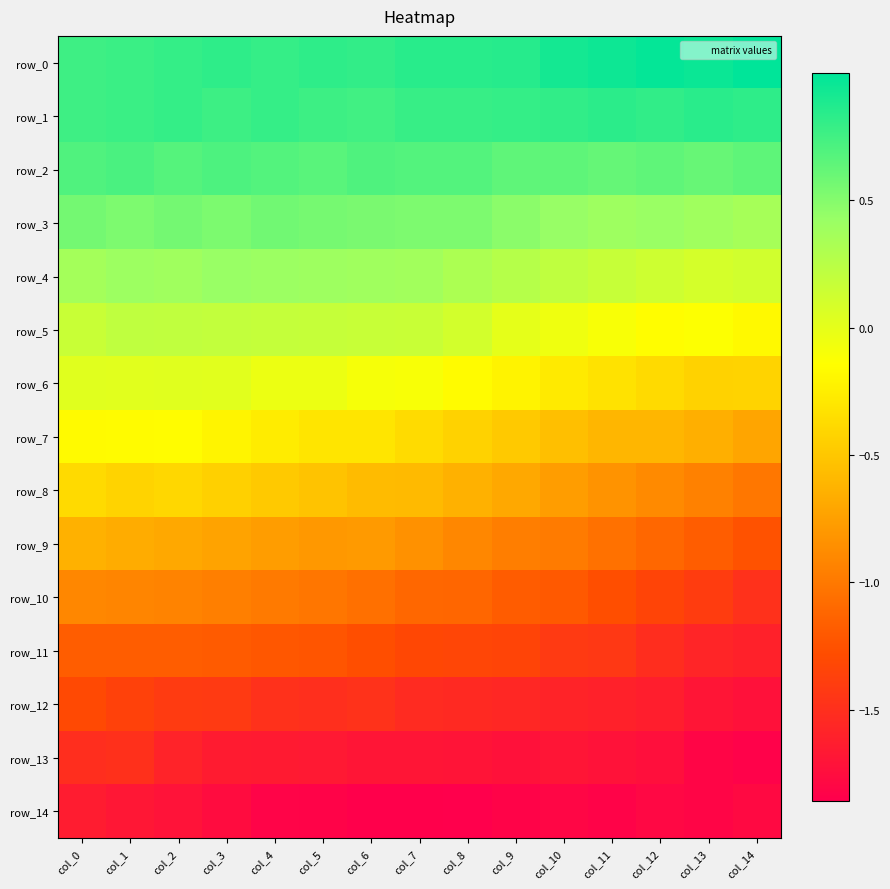

At which category is the sum across all series the highest?

col_0